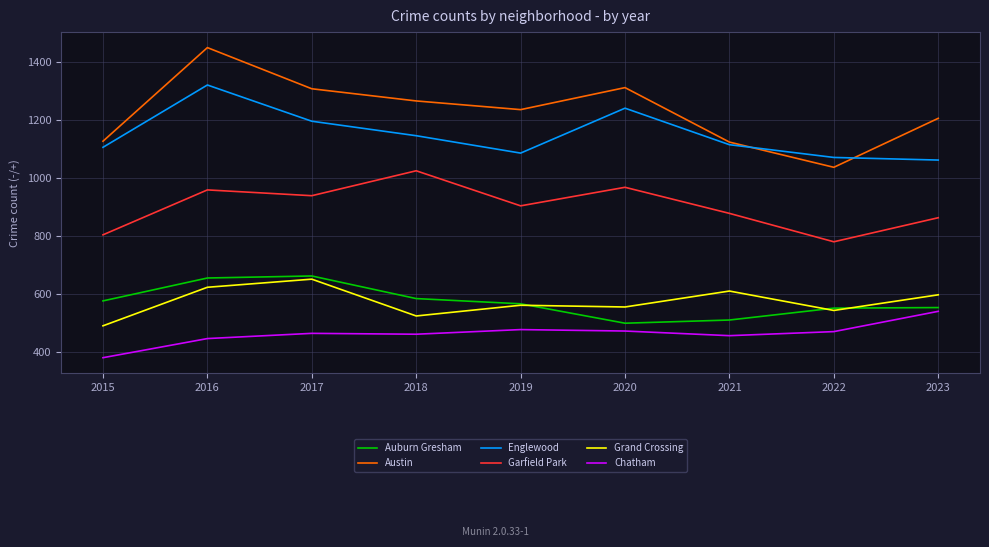

The Garfield Park series shows 327 at 2023. True or false?

False